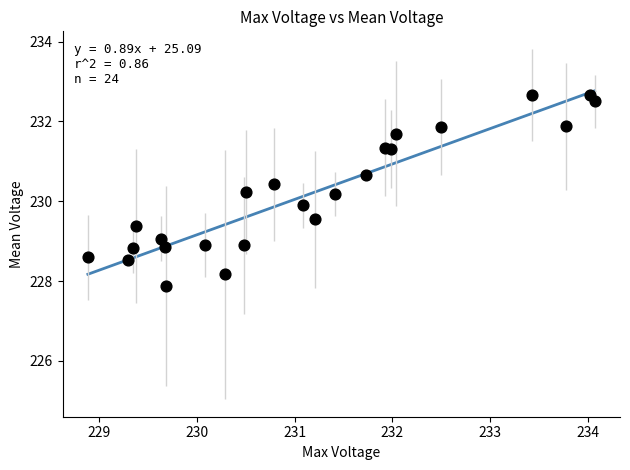

What is the range of X values (max minus min)?

5.2